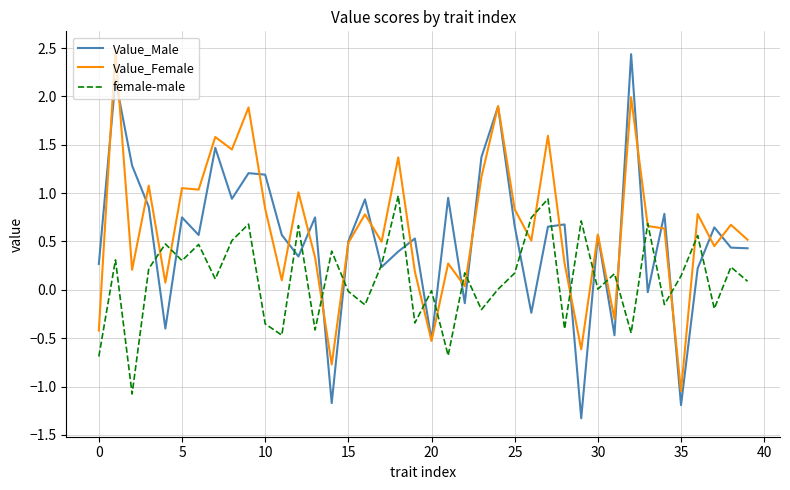

What is the smallest value displayed?

-1.3